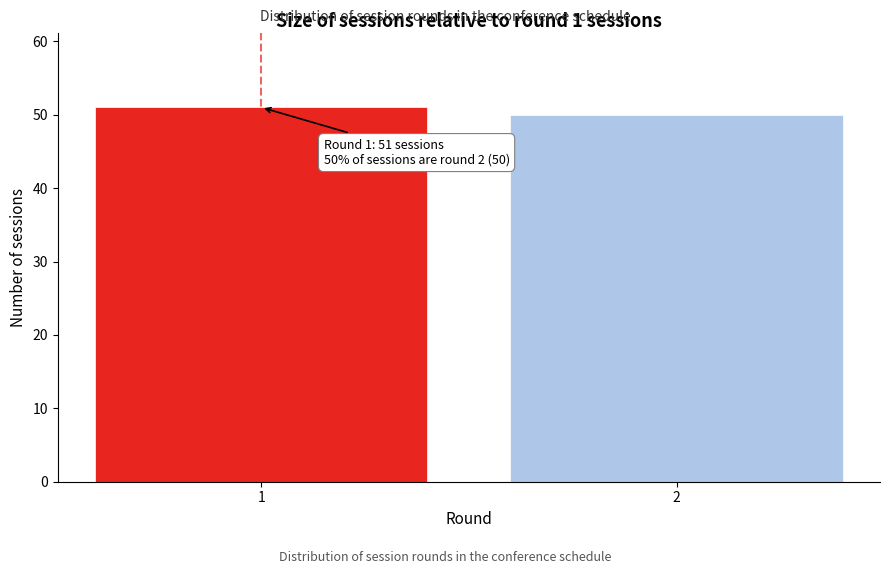

Reading right to left, what are all the values shown in this chart?

50	51